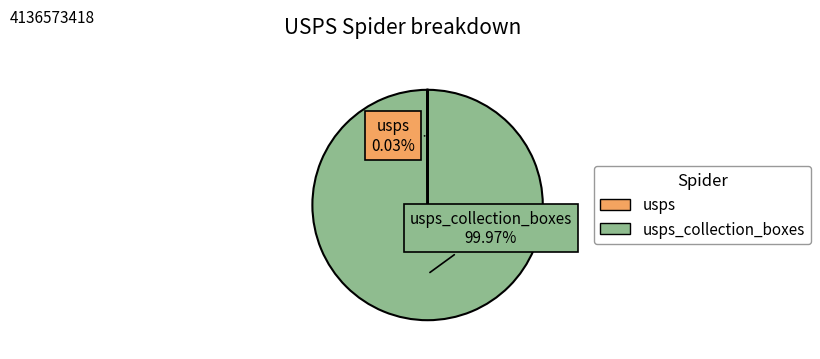

Is there any slice that represents more than half of the pie?

Yes